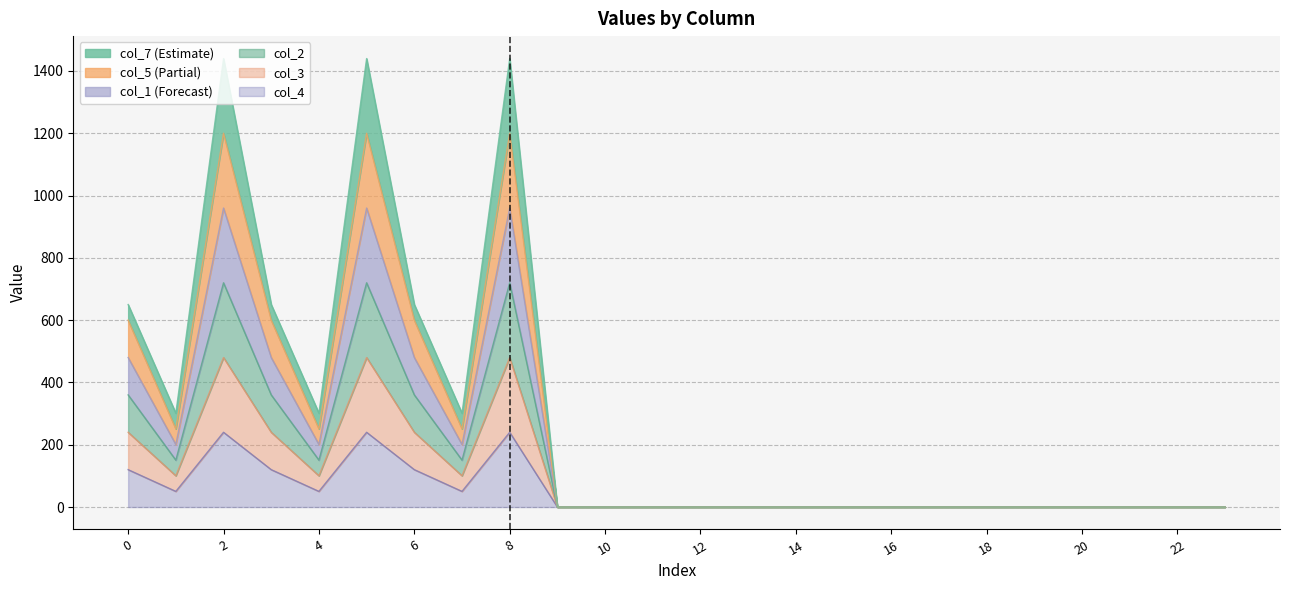

Rank the categories by col_3 value from lowest to highest.

9, 10, 11, 12, 13, 14, 15, 16, 17, 18, 19, 20, 21, 22, 23, 4, 7, 1, 3, 0, 6, 2, 5, 8